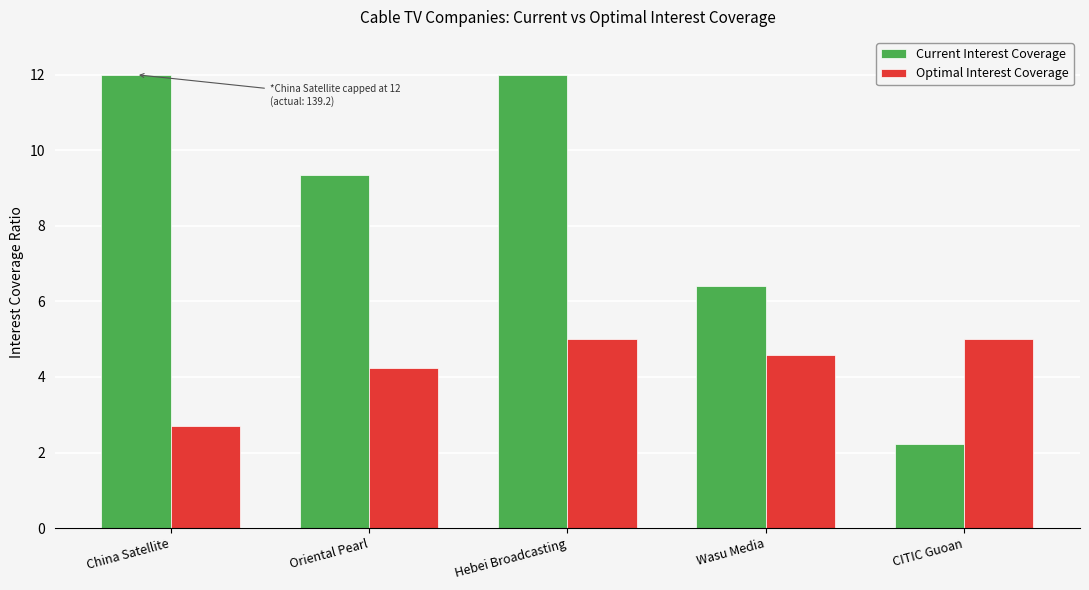

List the series in order of their peak value, highest first.

Current Interest Coverage, Optimal Interest Coverage